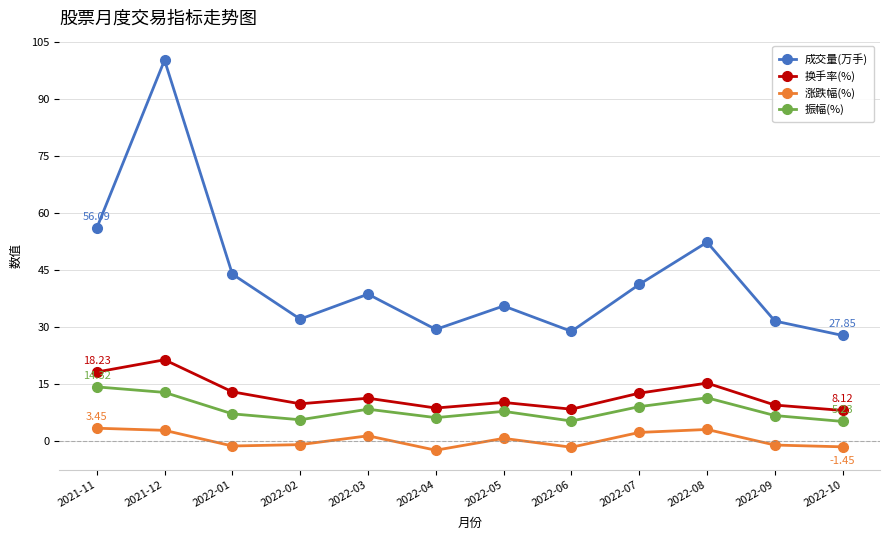

What is the difference between the 成交量(万手) values at 2022-05 and 2021-12?

64.7